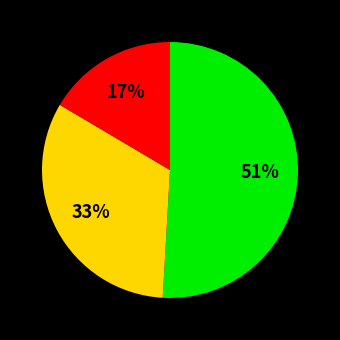

To the nearest percent, what is the difference between the largest and smallest slice percentages?

34%